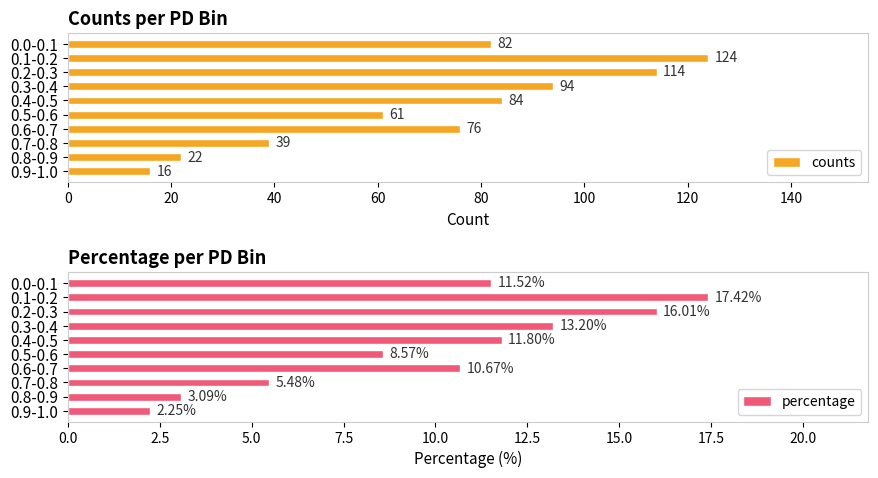

The counts series shows 38 at 0.3-0.4. True or false?

False